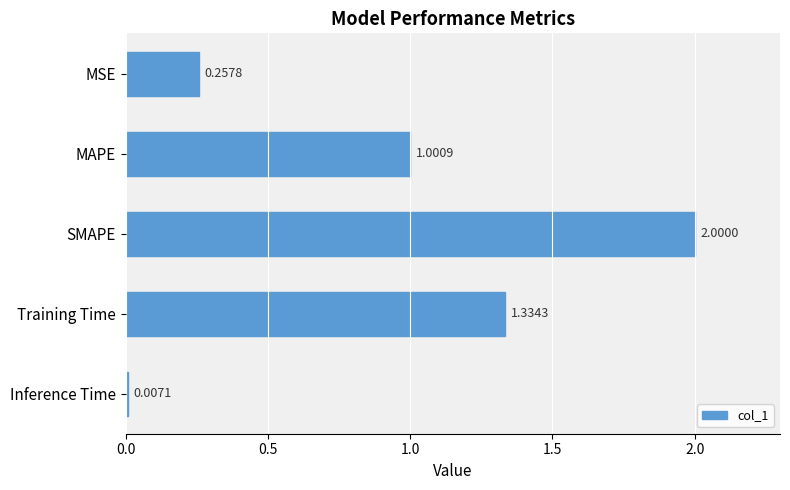

What is the maximum value shown in the chart?

2.0